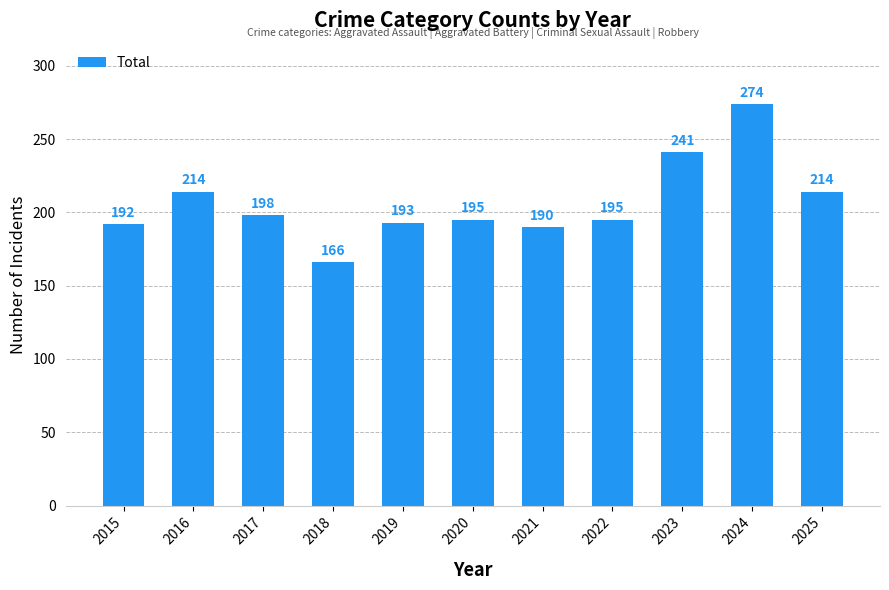

What is the difference between the values at 2024 and 2025?

60